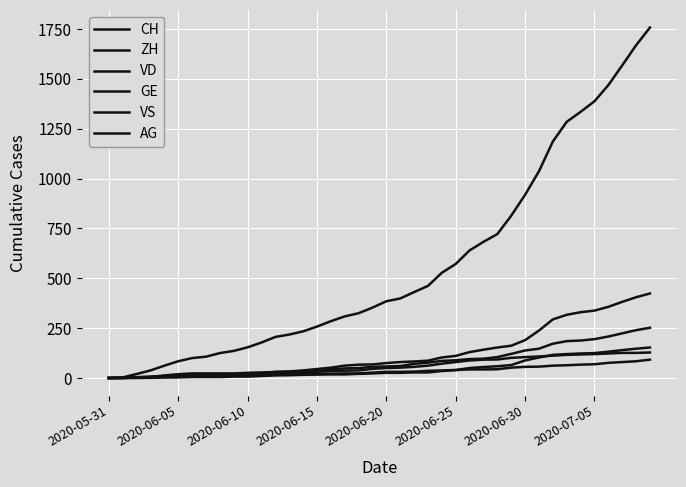

Does the chart have visible grid lines?

Yes